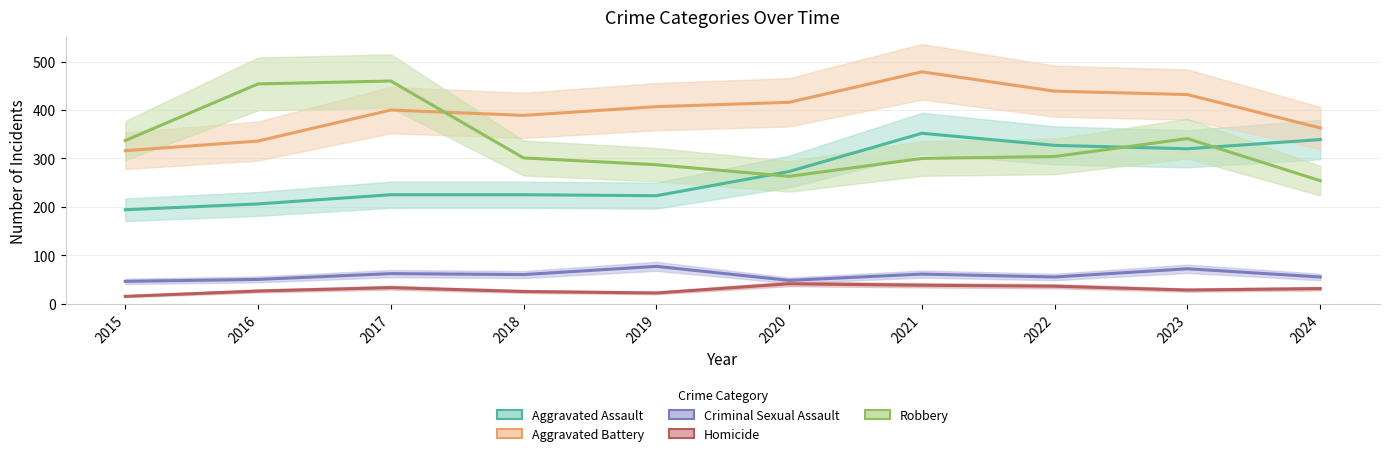

At which category does Criminal Sexual Assault reach its first local valley?

2018